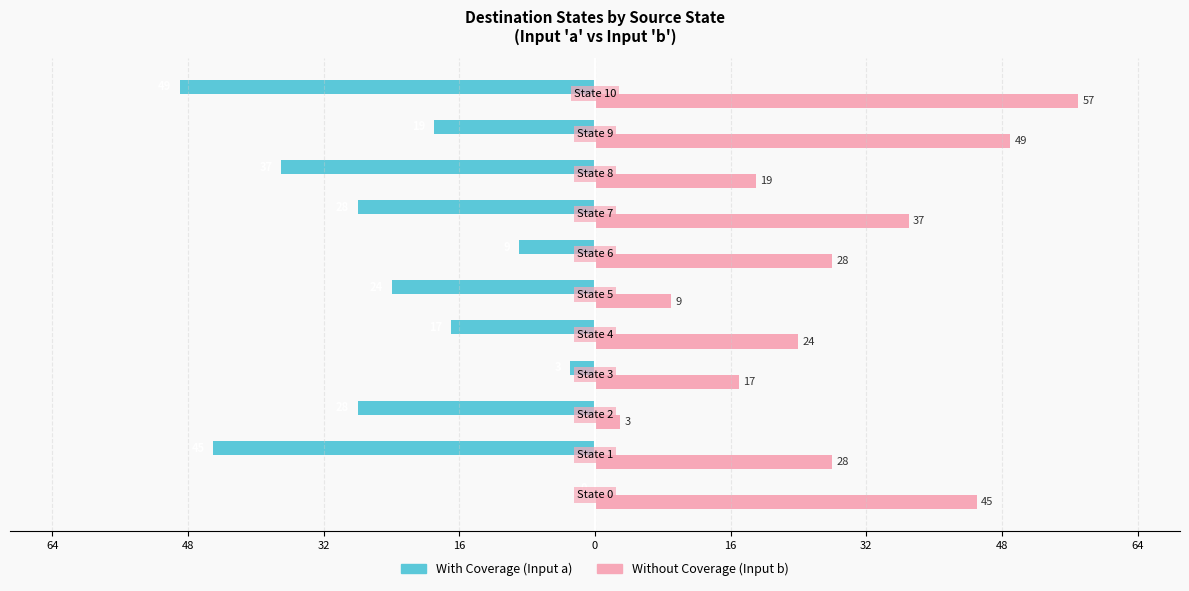

How many bars are there in each group?

2